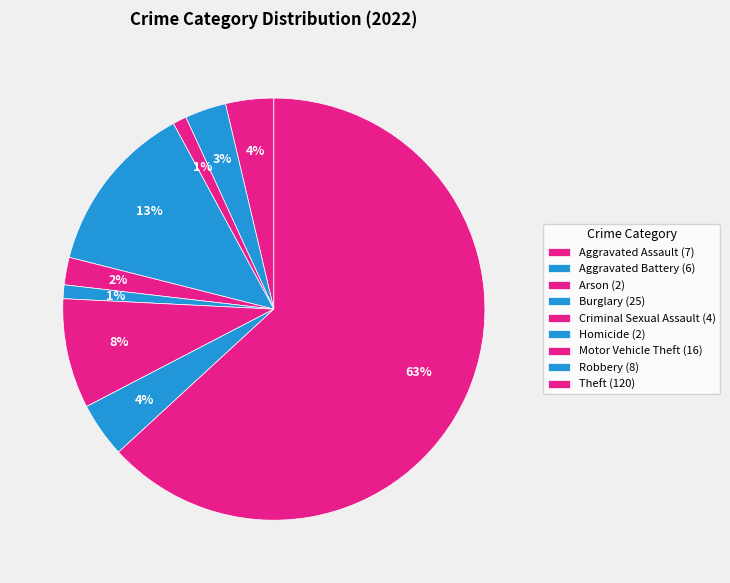

To the nearest percent, what is the difference between the largest and smallest slice percentages?

62%